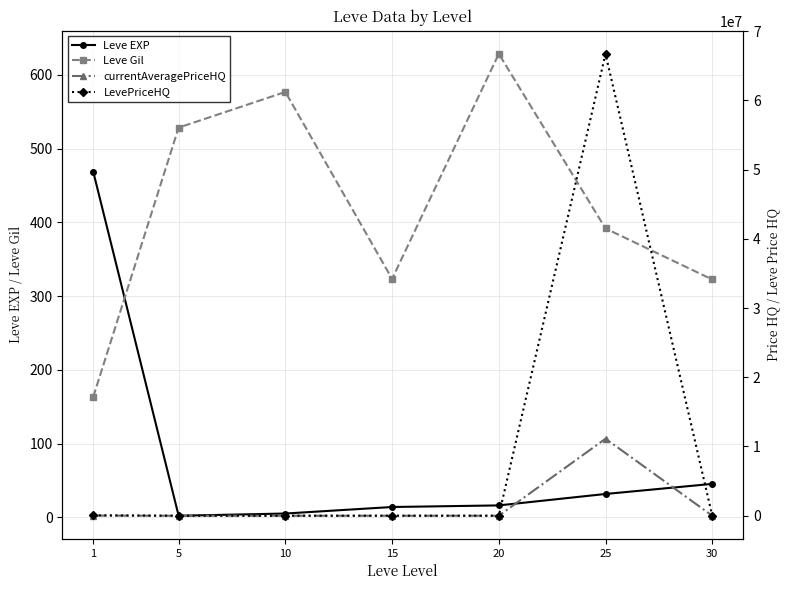

Which has a higher value, 15 or 30?

30